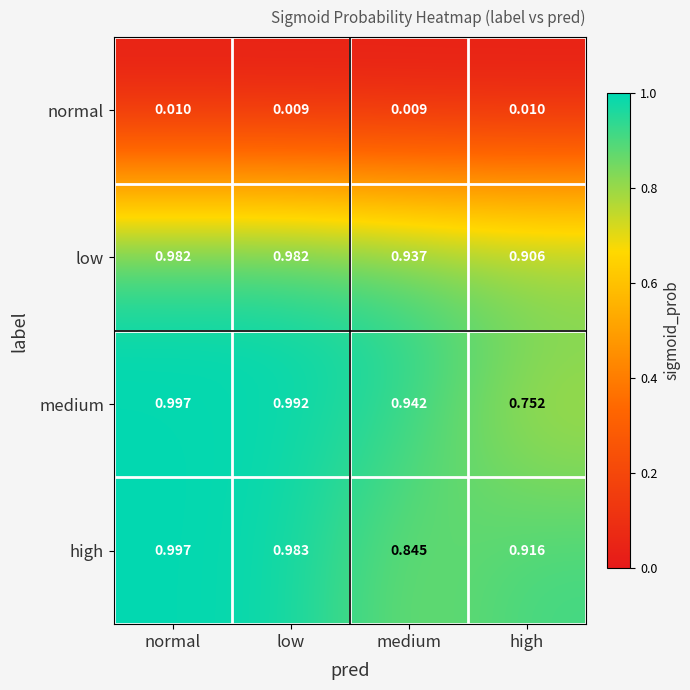

Which series has the largest range (max minus min)?

medium